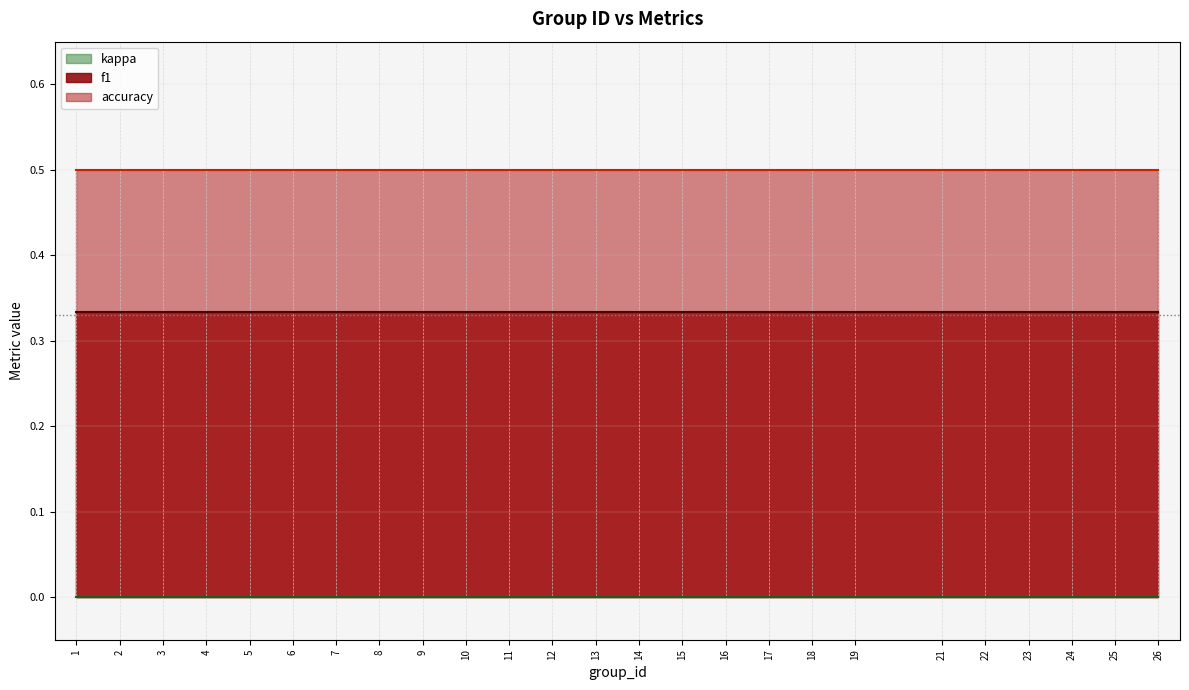

Reading right to left, transcribe all the data shown in this chart.

f1: 26=0.3	25=0.3	24=0.3	23=0.3	22=0.3	21=0.3	19=0.3	18=0.3	17=0.3	16=0.3	15=0.3	14=0.3	13=0.3	12=0.3	11=0.3	10=0.3	9=0.3	8=0.3	7=0.3	6=0.3	5=0.3	4=0.3	3=0.3	2=0.3	1=0.3
kappa: 26=0.0	25=0.0	24=0.0	23=0.0	22=0.0	21=0.0	19=0.0	18=0.0	17=0.0	16=0.0	15=0.0	14=0.0	13=0.0	12=0.0	11=0.0	10=0.0	9=0.0	8=0.0	7=0.0	6=0.0	5=0.0	4=0.0	3=0.0	2=0.0	1=0.0
accuracy: 26=0.5	25=0.5	24=0.5	23=0.5	22=0.5	21=0.5	19=0.5	18=0.5	17=0.5	16=0.5	15=0.5	14=0.5	13=0.5	12=0.5	11=0.5	10=0.5	9=0.5	8=0.5	7=0.5	6=0.5	5=0.5	4=0.5	3=0.5	2=0.5	1=0.5